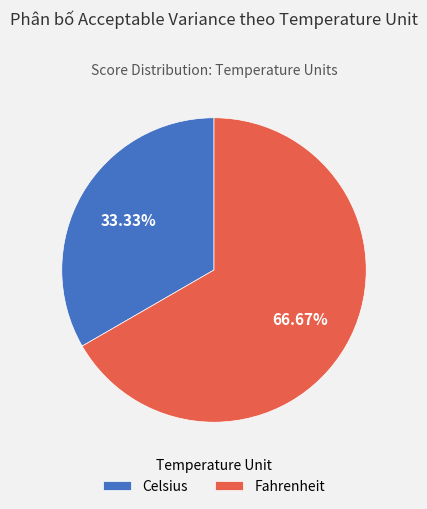

To the nearest percent, what is the difference between the Fahrenheit and Celsius slice percentages?

33%